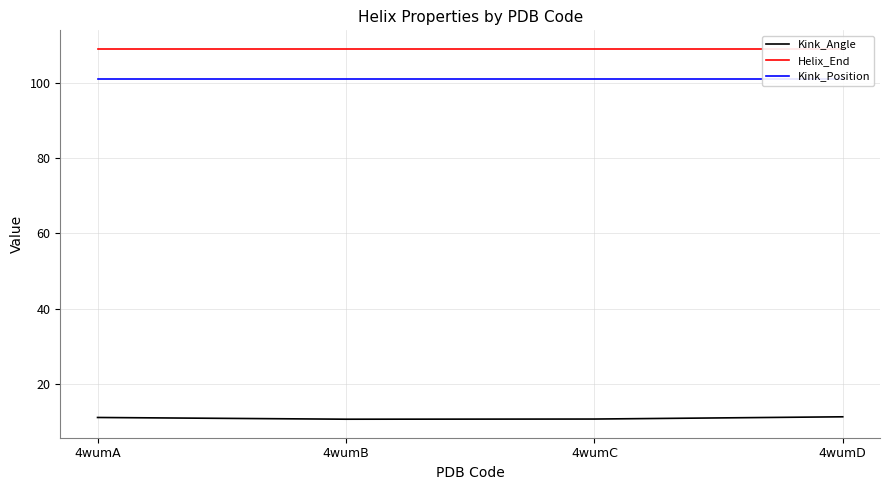

Which series has the largest total across all categories?

Helix_End